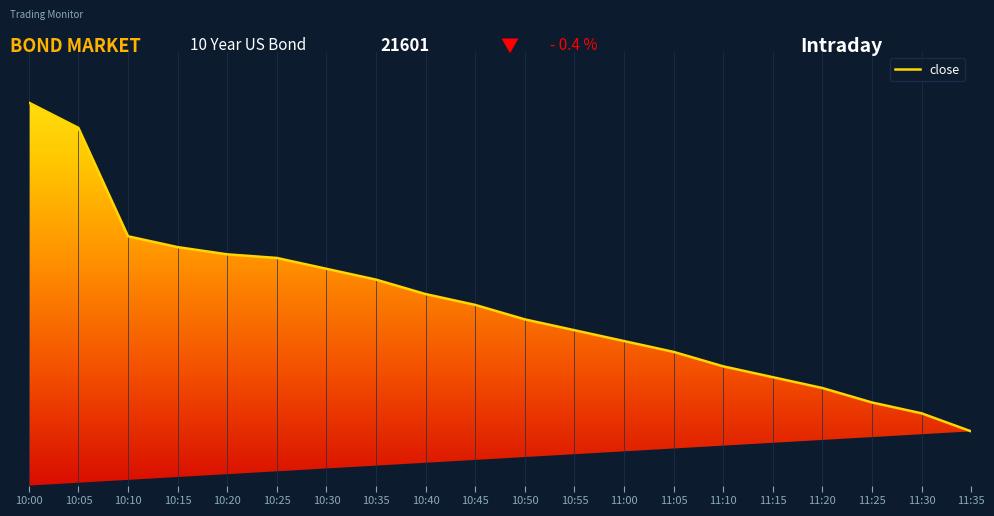

True or false: there are more than 1 points higher than both neighbors.

False